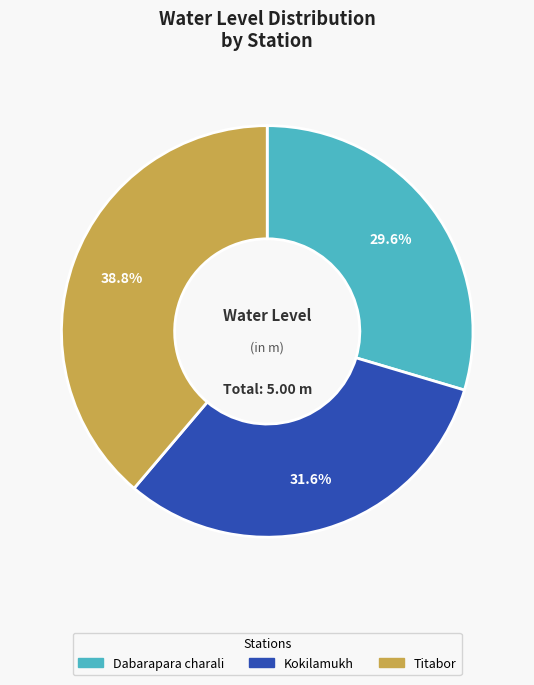

How many segments does this pie chart have?

3